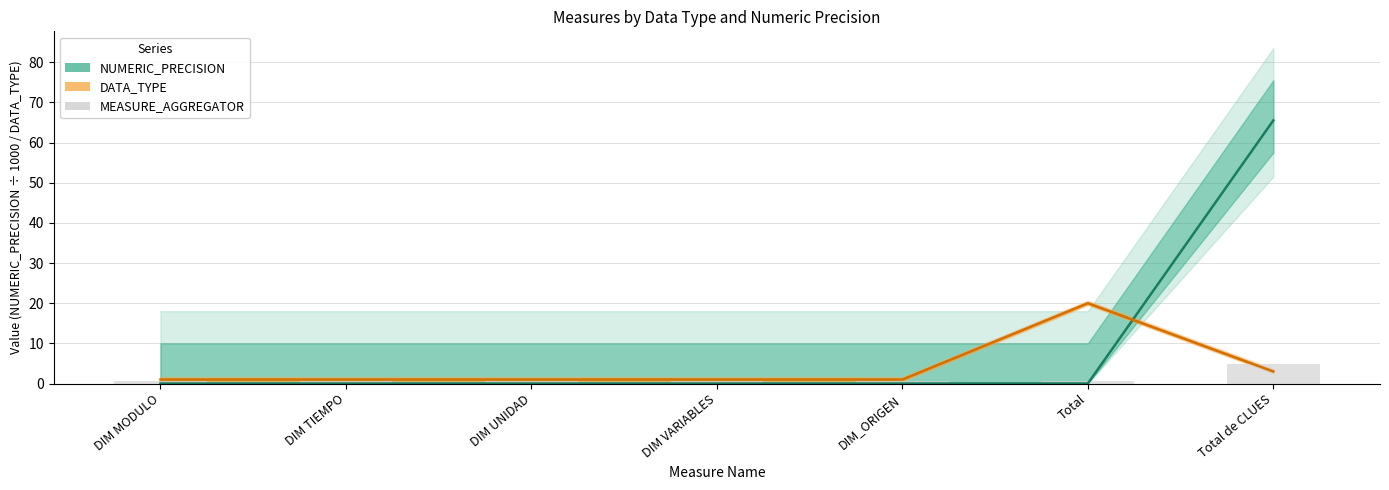

Reading left to right, list all the values displayed in this chart.

NUMERIC_PRECISION: DIM MODULO=0.0	DIM TIEMPO=0.0	DIM UNIDAD=0.0	DIM VARIABLES=0.0	DIM_ORIGEN=0.0	Total=0.0	Total de CLUES=65.5
DATA_TYPE: DIM MODULO=1.0	DIM TIEMPO=1.0	DIM UNIDAD=1.0	DIM VARIABLES=1.0	DIM_ORIGEN=1.0	Total=20.0	Total de CLUES=3.0
MEASURE_AGGREGATOR: DIM MODULO=0.6	DIM TIEMPO=0.6	DIM UNIDAD=0.6	DIM VARIABLES=0.6	DIM_ORIGEN=0.6	Total=0.6	Total de CLUES=4.8